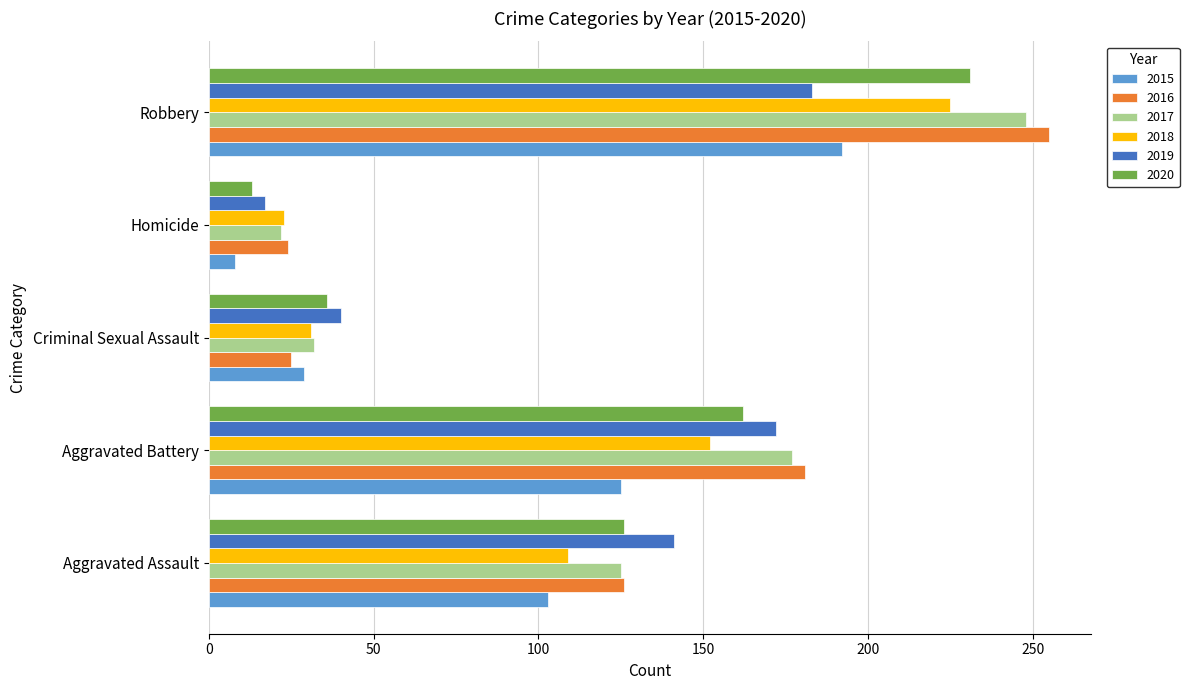

What is the spread (max minus min) of values at Aggravated Battery?

56